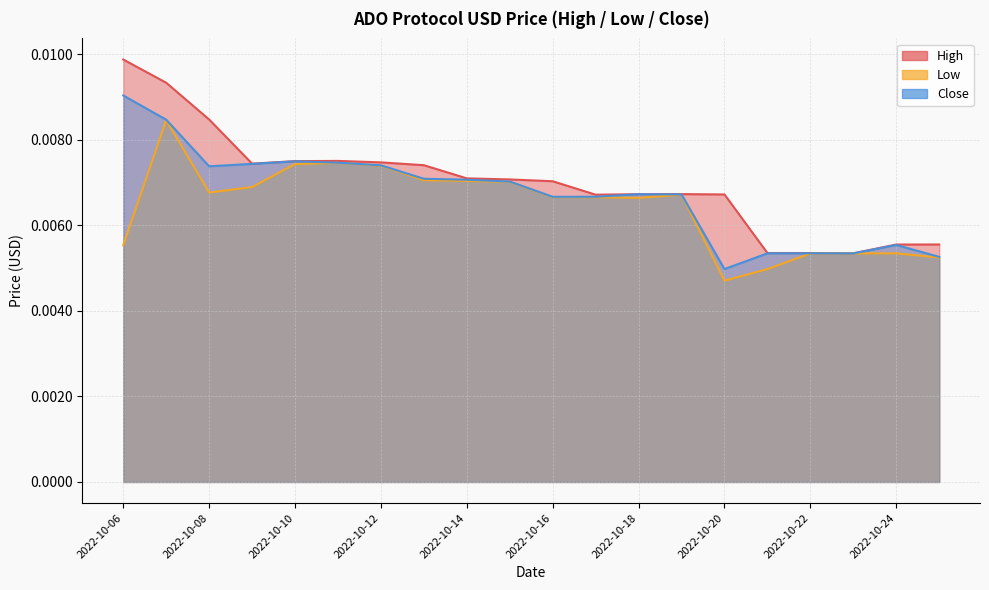

Is the value of Close at 2022-10-11 greater than the value of Low at 2022-10-19?

Yes